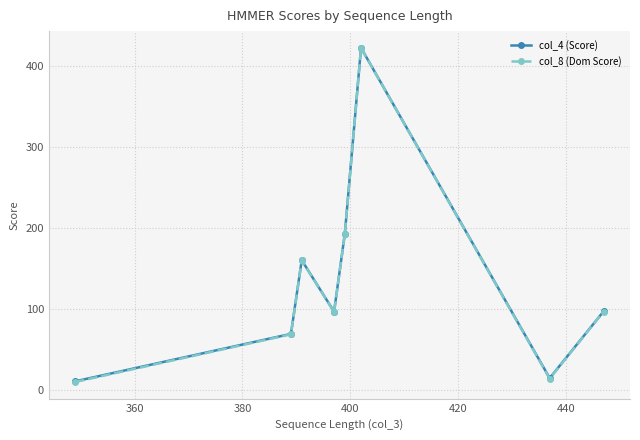

True or false: col_4 (Score) and col_8 (Dom Score) intersect in this chart.

False